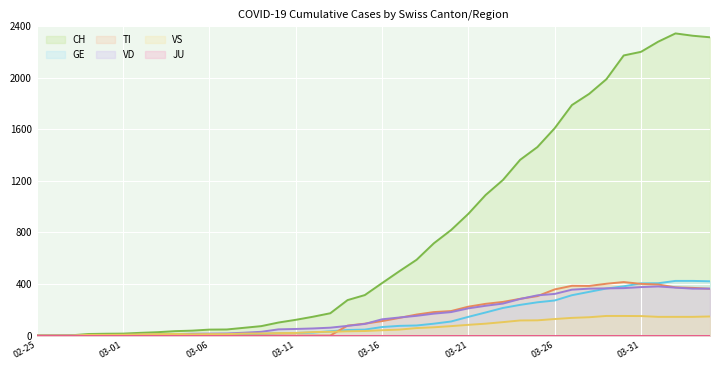

Does the chart display data point markers on the line(s)?

No